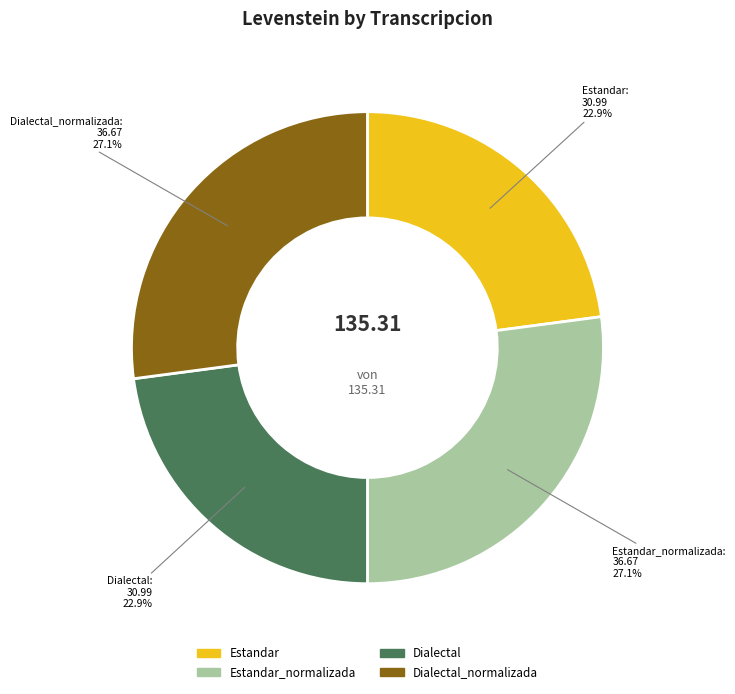

Does any single category account for the majority?

No